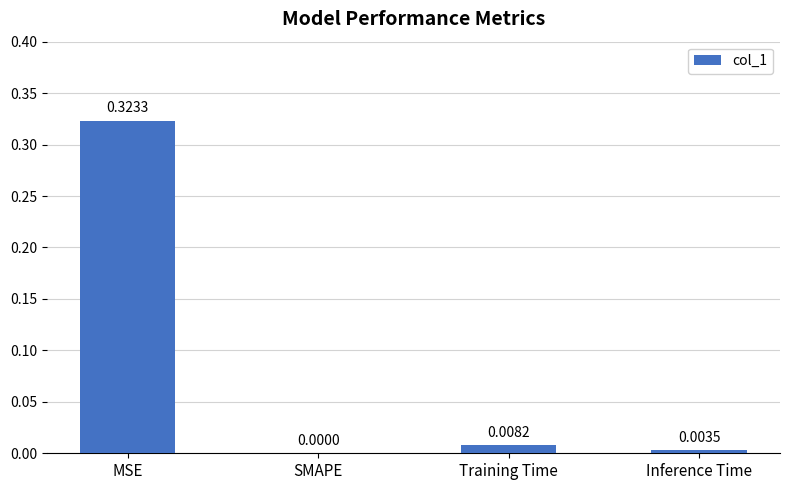

How many positive values are there?

3